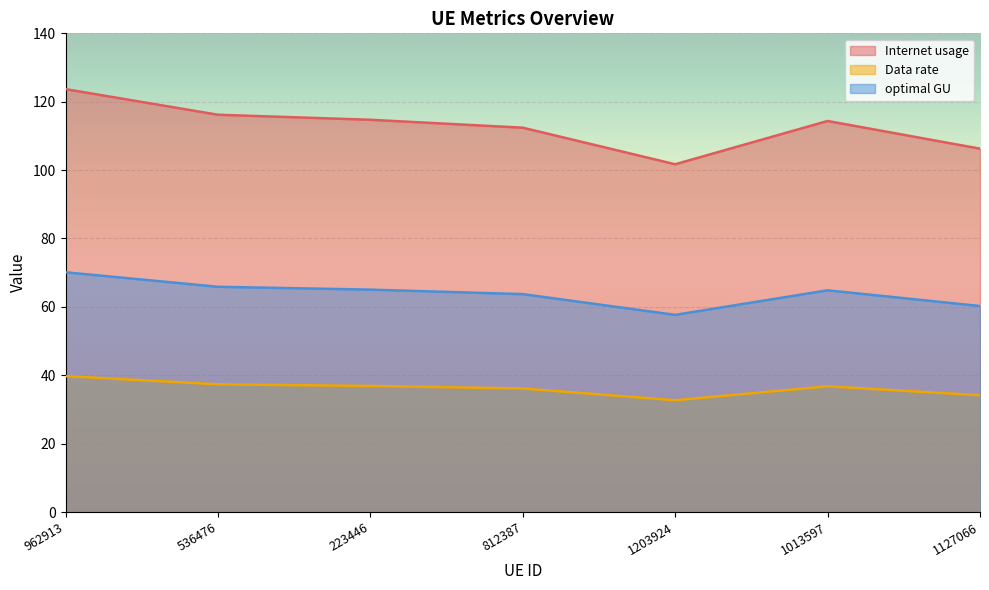

True or false: Data rate has a value of 39.8 at 962913.

True